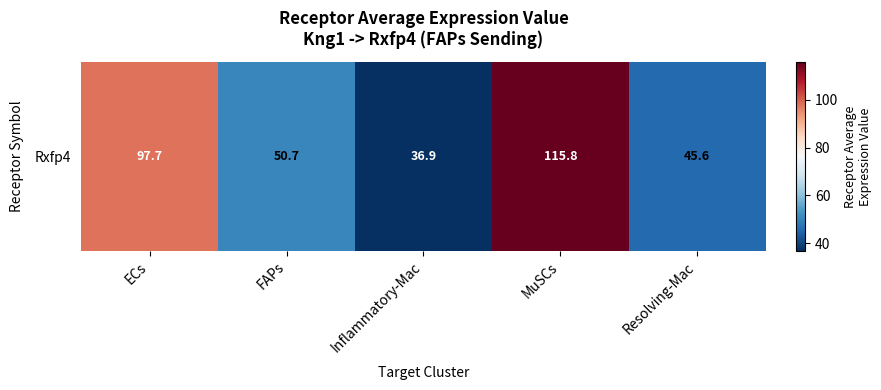

True or false: the data shows 115.8 at MuSCs.

True